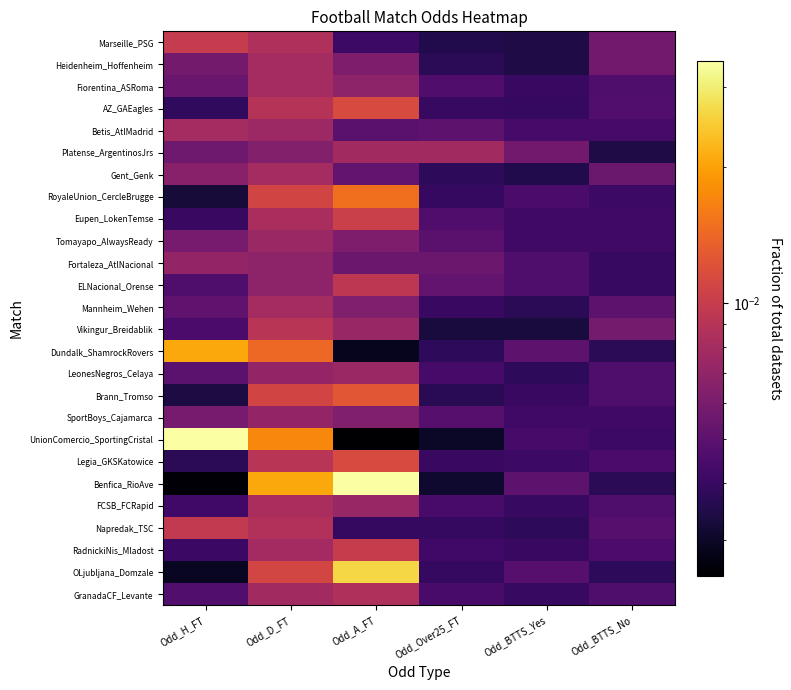

At how many categories does at least one series exceed 0?

6